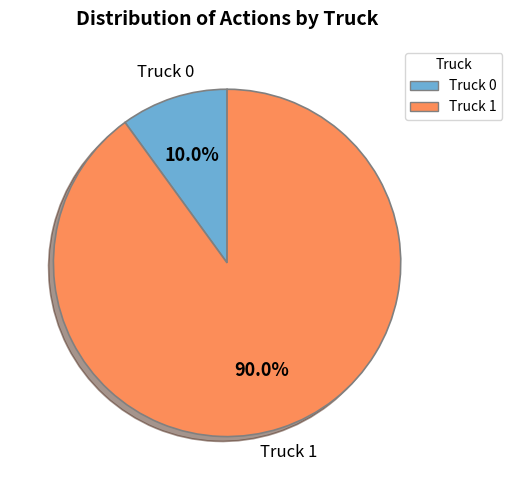

To the nearest percent, what percentage of the pie is Truck 0?

10%